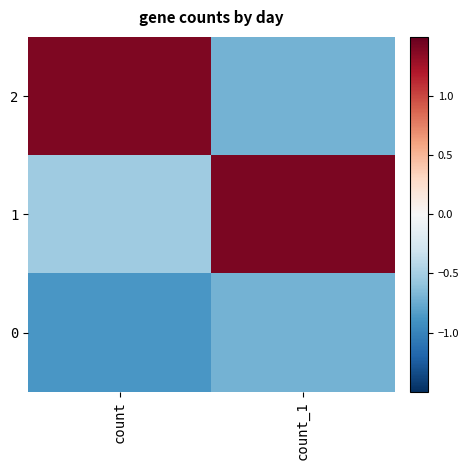

At how many categories does at least one series exceed 0?

2